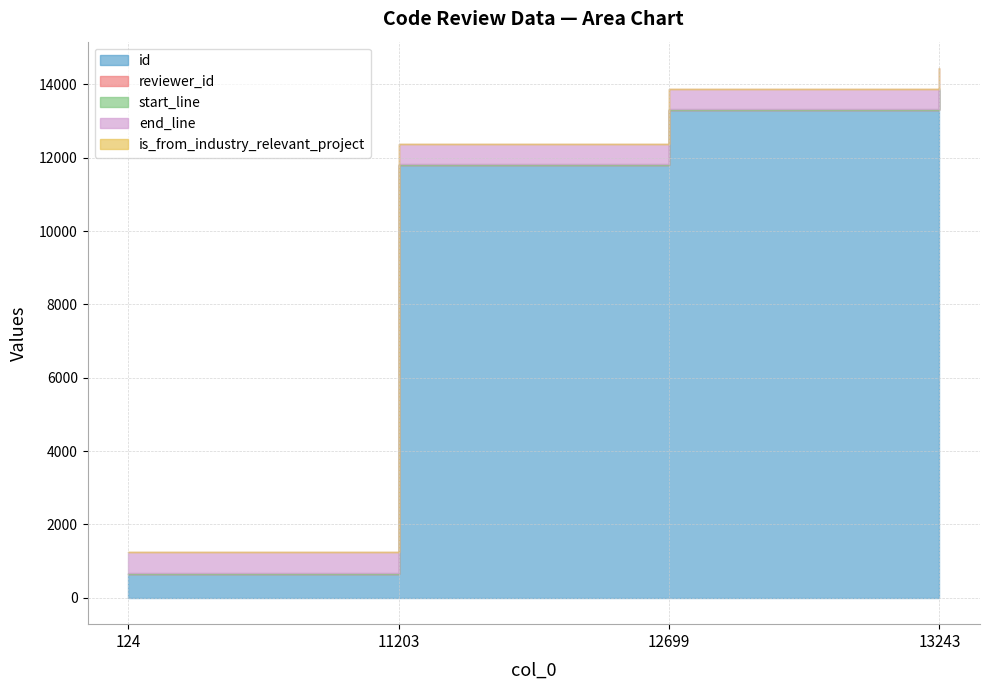

Reading left to right, extract all data points from this chart.

id: 124=652	11203=11805	12699=13307	13243=13853
reviewer_id: 124=6	11203=3	12699=1	13243=15
start_line: 124=26	11203=26	12699=26	13243=26
end_line: 124=549	11203=549	12699=549	13243=549
is_from_industry_relevant_project: 124=1	11203=1	12699=1	13243=1